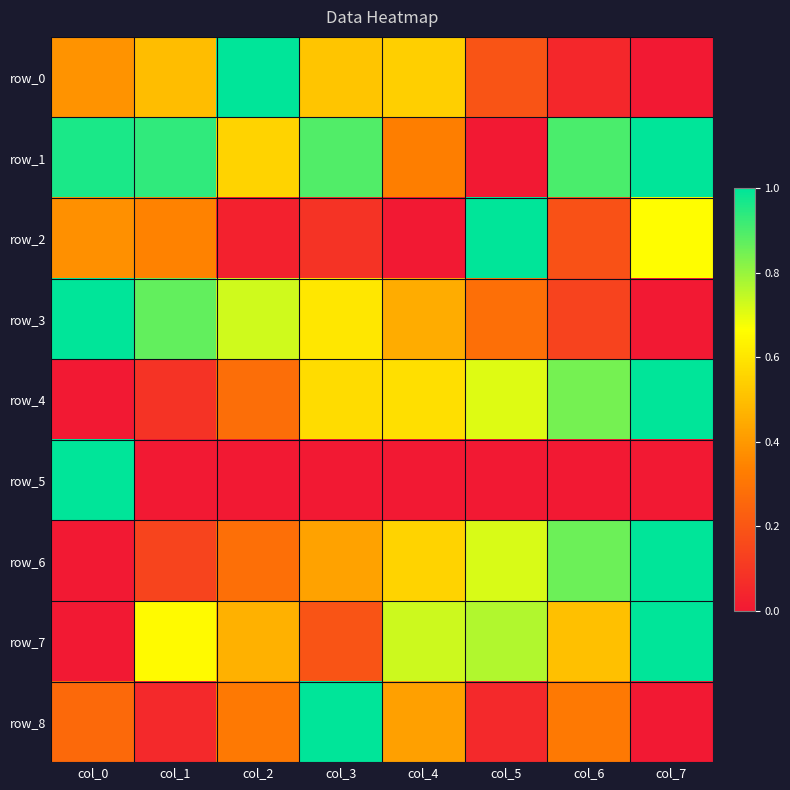

Is the value of row_2 at col_7 greater than the value of row_4 at col_1?

Yes